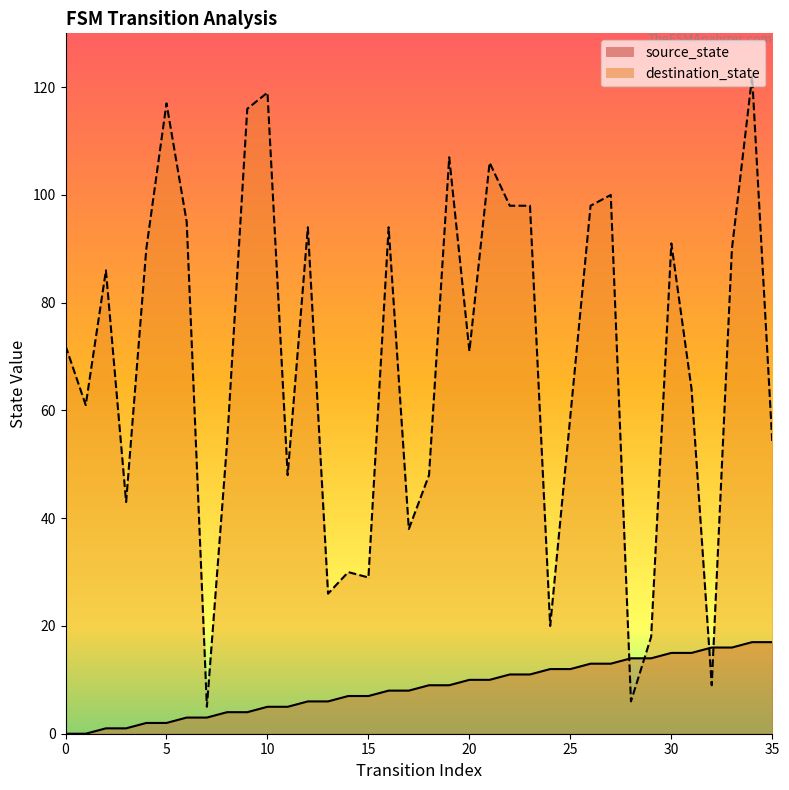

True or false: source_state has more than 2 interior local peaks.

False